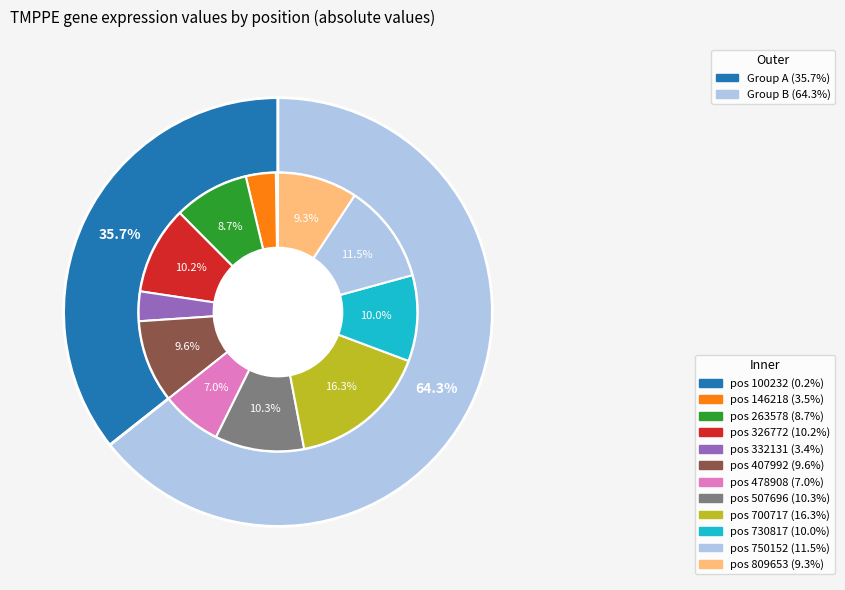

How many segments does this pie chart have?

12